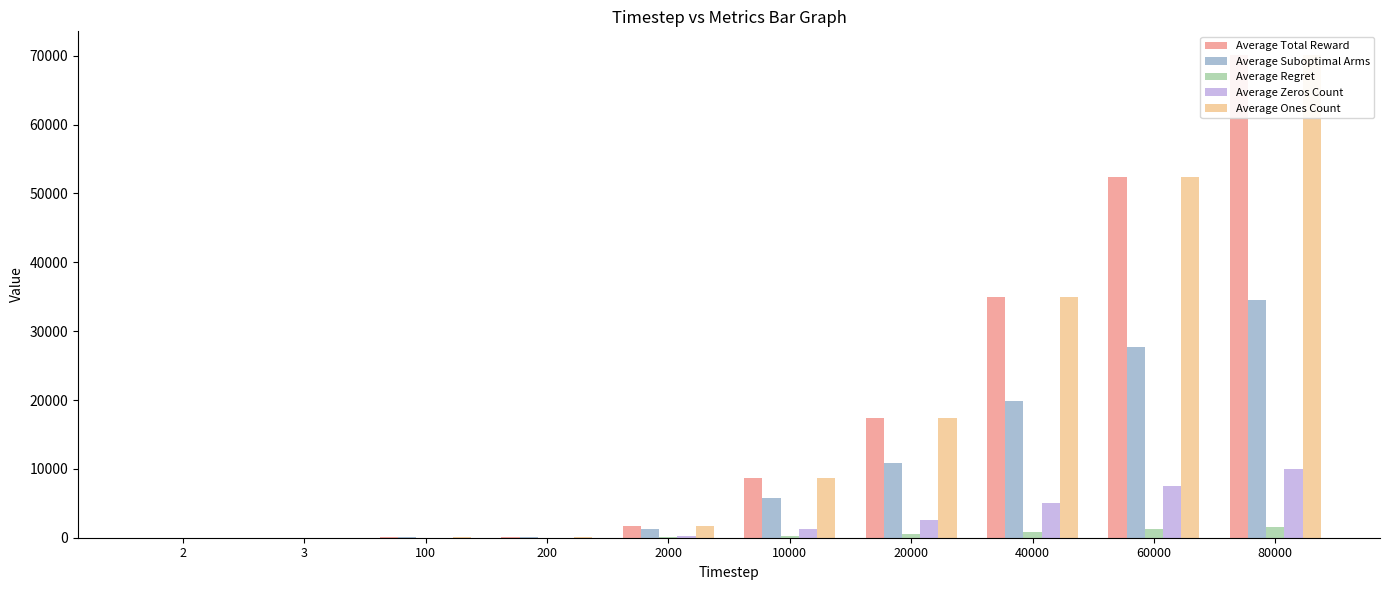

The value of Average Regret at 3 is 0.1. True or false?

False